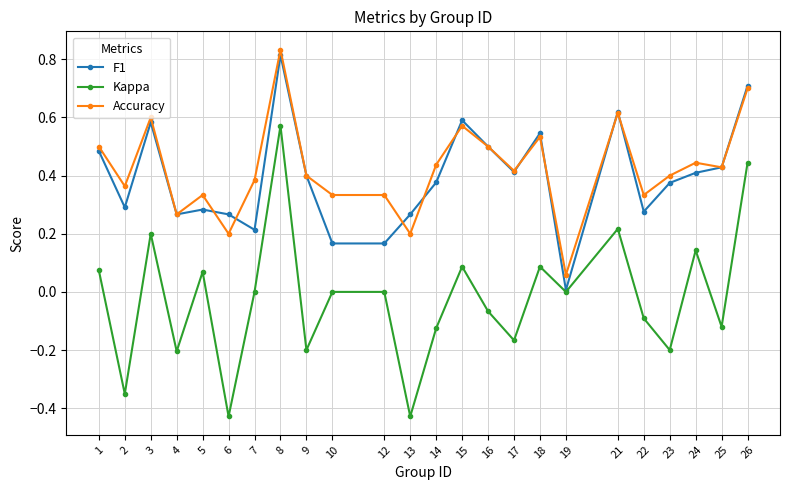

Is the value of Accuracy at 18 greater than the value of Kappa at 9?

Yes